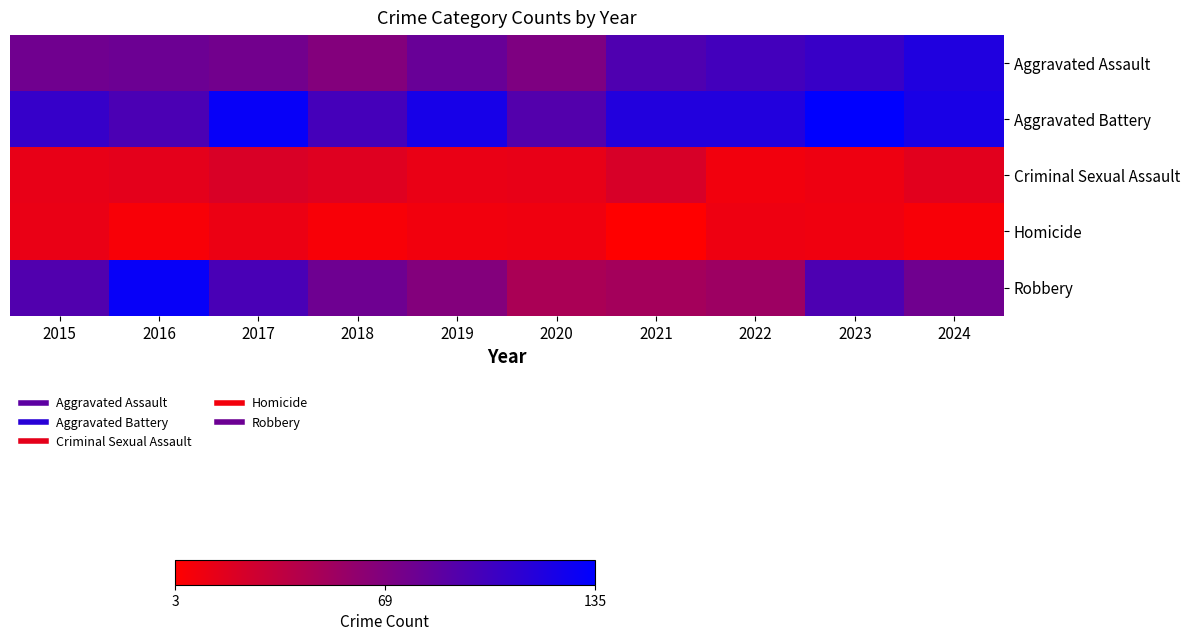

Which series has the widest spread of values?

Robbery